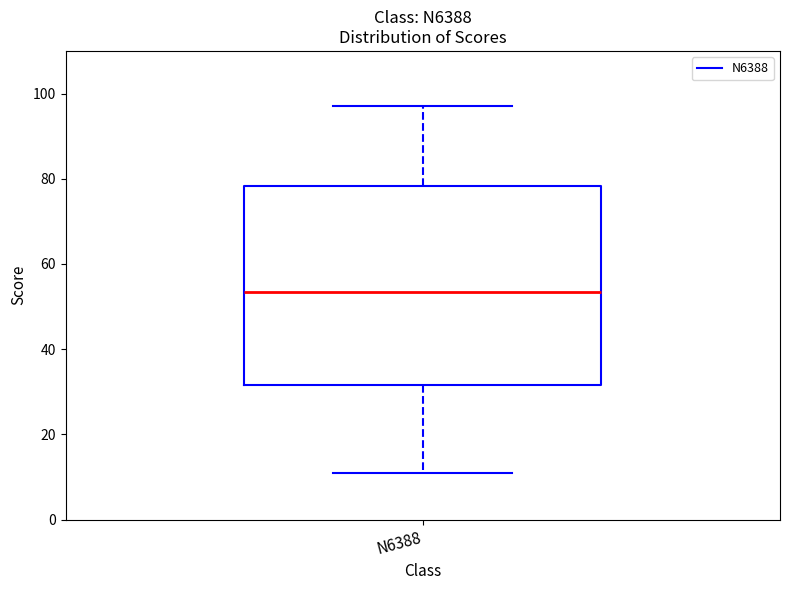

Transcribe this box plot: give where the median line is, the range the box spans, and where the two whiskers end, as read against the y-axis. The values are not printed on the chart, so give them approximately, as read against the axis.

median 54, box 32 to 78, whiskers 12 to 98